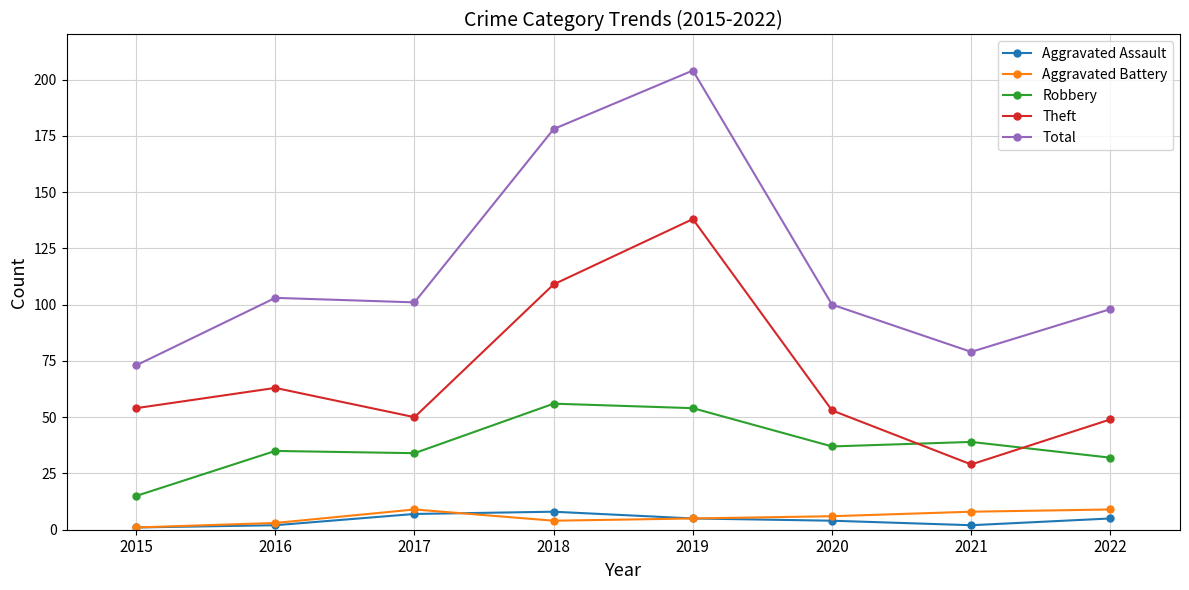

Which series has the largest total across all categories?

Total